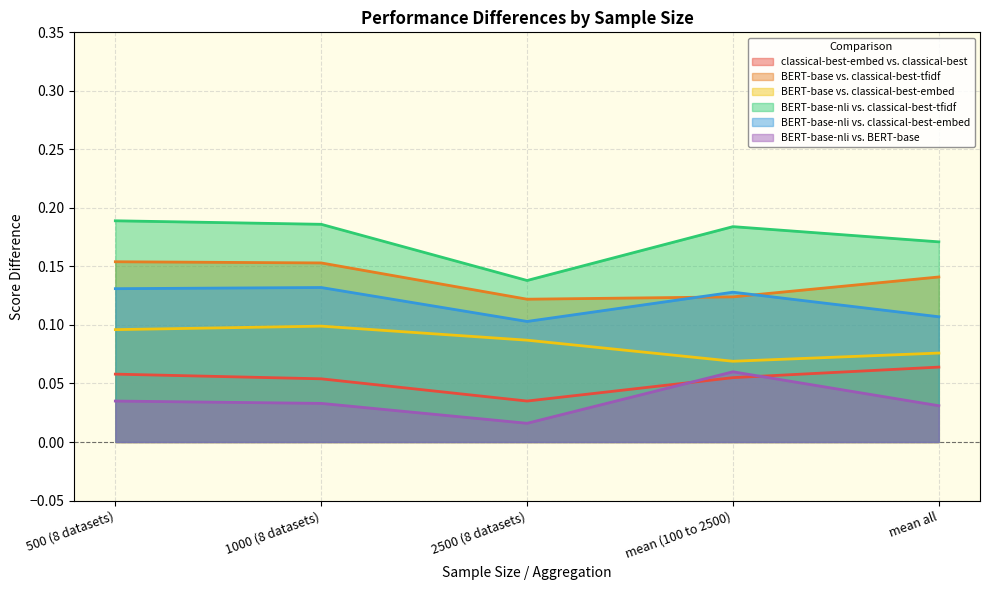

Rank the series by their maximum value, from lowest to highest.

BERT-base-nli vs. BERT-base, classical-best-embed vs. classical-best, BERT-base vs. classical-best-embed, BERT-base-nli vs. classical-best-embed, BERT-base vs. classical-best-tfidf, BERT-base-nli vs. classical-best-tfidf